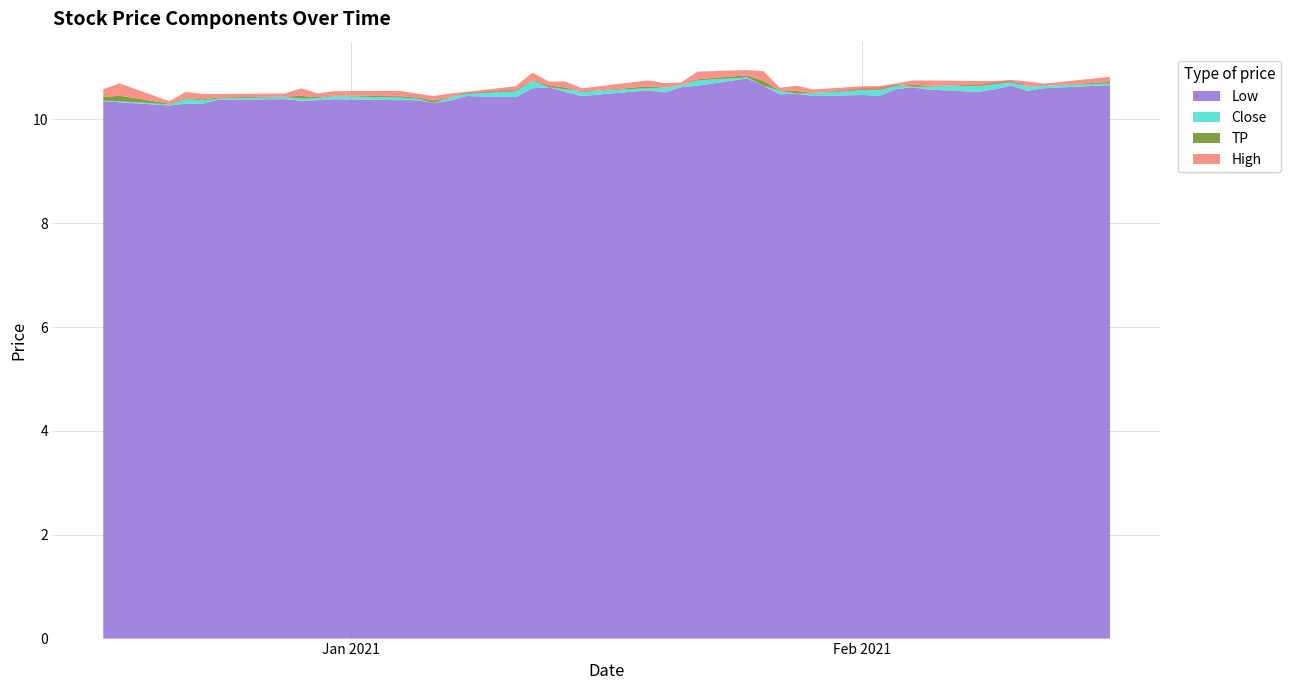

Reading left to right, transcribe all the data shown in this chart.

High: 0=10.6	1=10.7	2=10.4	3=10.5	4=10.5	5=10.5	6=10.5	7=10.6	8=10.5	9=10.5	10=10.6	11=10.5	12=10.4	13=10.5	14=10.5	15=10.6	16=10.9	17=10.7	18=10.7	19=10.6	20=10.8	21=10.7	22=10.7	23=10.9	24=10.9	25=10.9	26=10.6	27=10.6	28=10.6	29=10.6	30=10.6	31=10.7	32=10.8	33=10.8	34=10.7	35=10.7	36=10.8	37=10.7	38=10.7	39=10.8
TP: 0=10.4	1=10.5	2=10.3	3=10.4	4=10.4	5=10.4	6=10.4	7=10.5	8=10.4	9=10.5	10=10.4	11=10.4	12=10.4	13=10.4	14=10.5	15=10.5	16=10.7	17=10.7	18=10.6	19=10.5	20=10.6	21=10.6	22=10.7	23=10.8	24=10.9	25=10.7	26=10.5	27=10.5	28=10.5	29=10.6	30=10.6	31=10.6	32=10.7	33=10.7	34=10.6	35=10.7	36=10.7	37=10.6	38=10.6	39=10.7
Close: 0=10.4	1=10.4	2=10.3	3=10.4	4=10.4	5=10.4	6=10.4	7=10.4	8=10.4	9=10.4	10=10.4	11=10.4	12=10.3	13=10.4	14=10.5	15=10.6	16=10.7	17=10.6	18=10.6	19=10.5	20=10.6	21=10.6	22=10.7	23=10.8	24=10.8	25=10.6	26=10.6	27=10.5	28=10.5	29=10.6	30=10.6	31=10.7	32=10.6	33=10.6	34=10.7	35=10.7	36=10.8	37=10.6	38=10.6	39=10.7
Low: 0=10.4	1=10.3	2=10.3	3=10.3	4=10.3	5=10.4	6=10.4	7=10.4	8=10.4	9=10.4	10=10.4	11=10.4	12=10.3	13=10.4	14=10.4	15=10.4	16=10.6	17=10.6	18=10.5	19=10.4	20=10.6	21=10.5	22=10.6	23=10.6	24=10.8	25=10.6	26=10.5	27=10.5	28=10.4	29=10.5	30=10.4	31=10.6	32=10.6	33=10.6	34=10.5	35=10.6	36=10.6	37=10.6	38=10.6	39=10.7